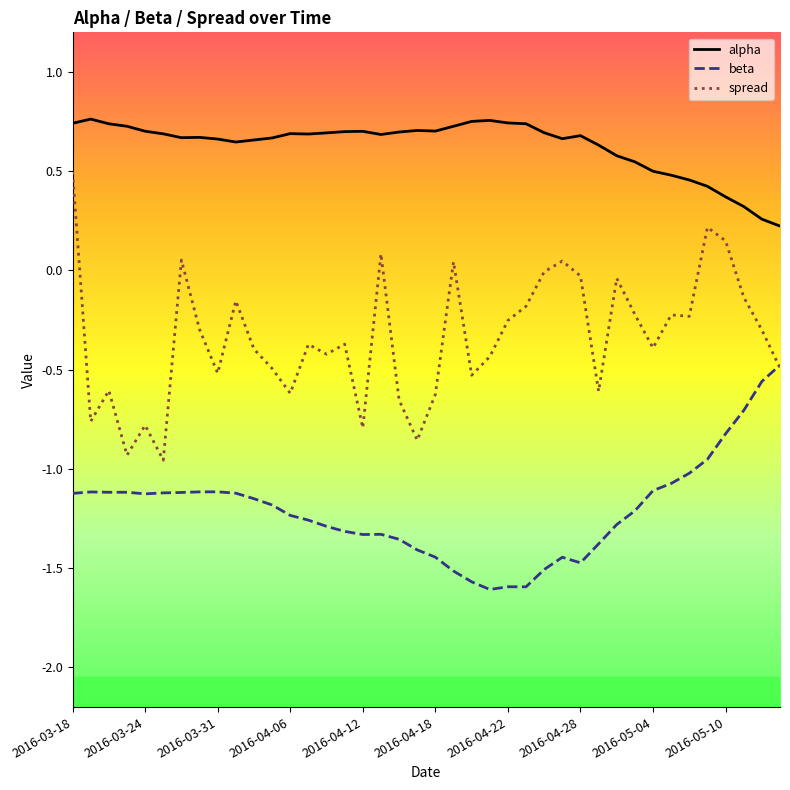

Which series has the largest total across all categories?

alpha